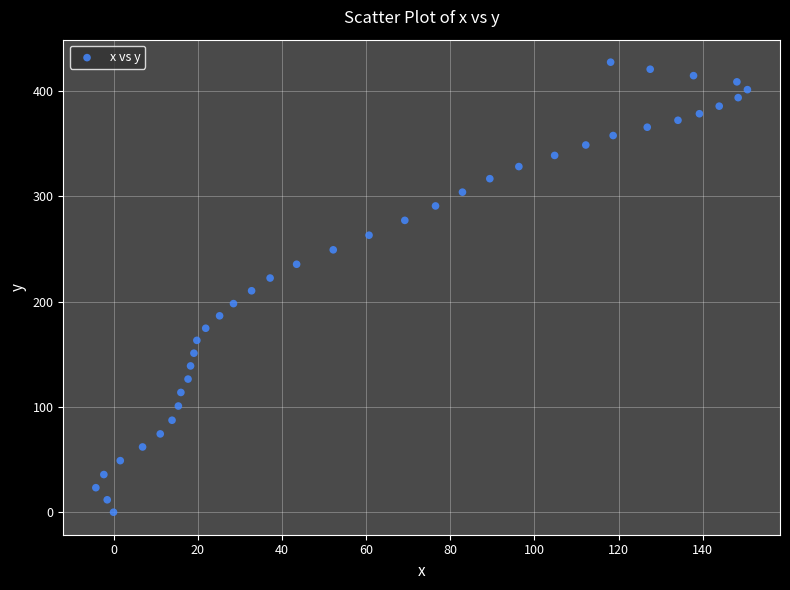

What is the range of Y values (max minus min)?

427.6